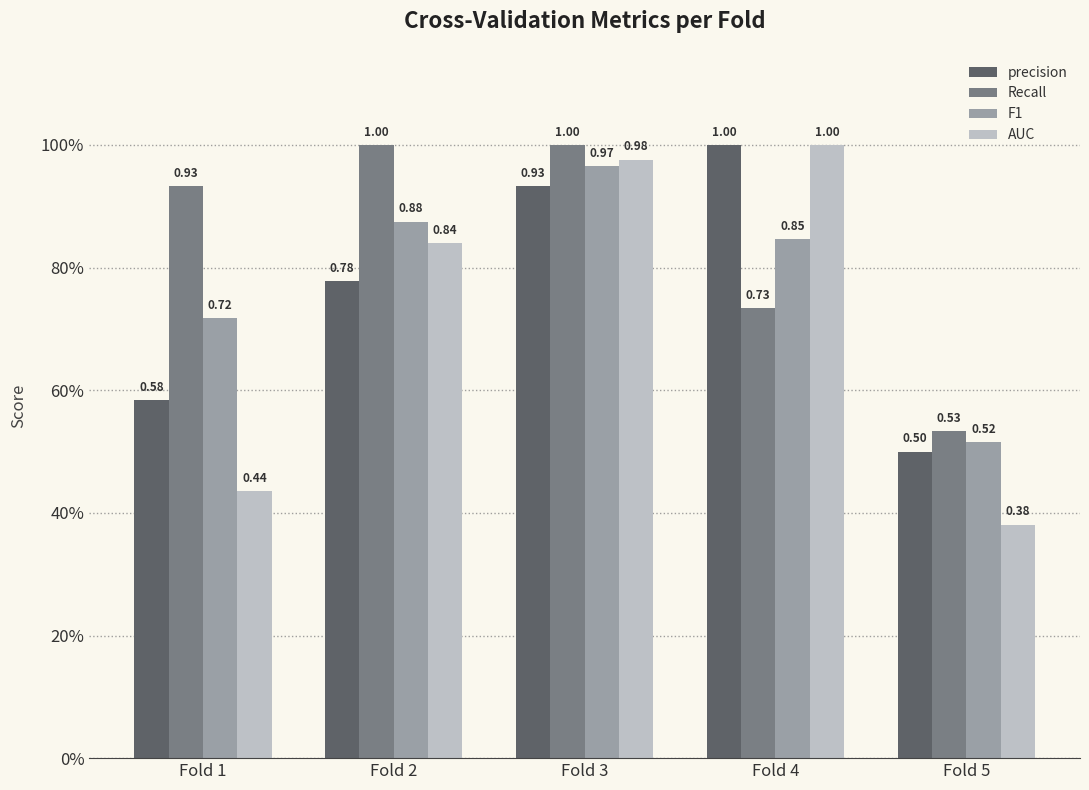

What is the smallest value displayed?

0.4